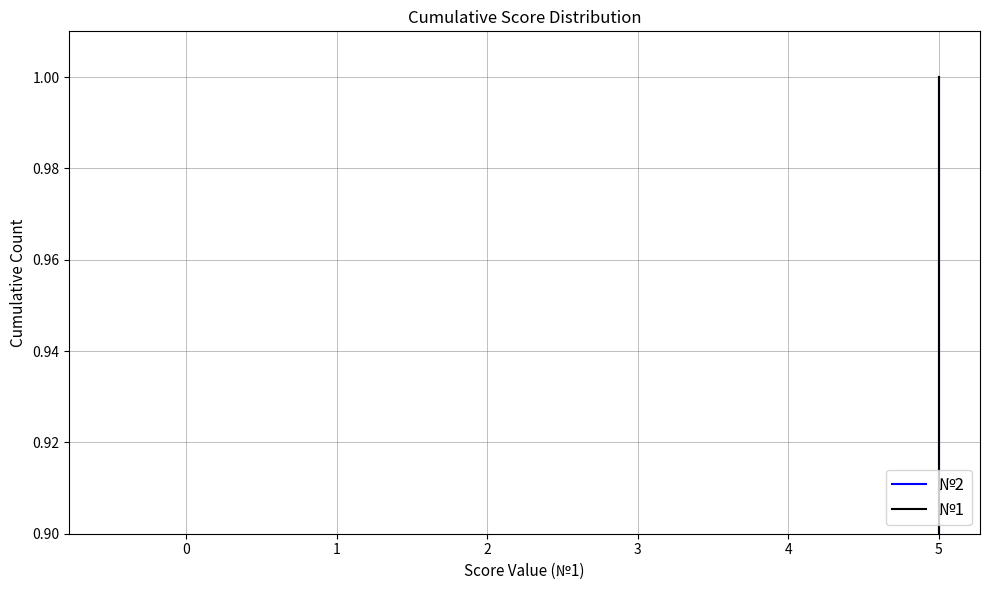

What is the difference between the maximum and minimum values in the №1 series?

0.9